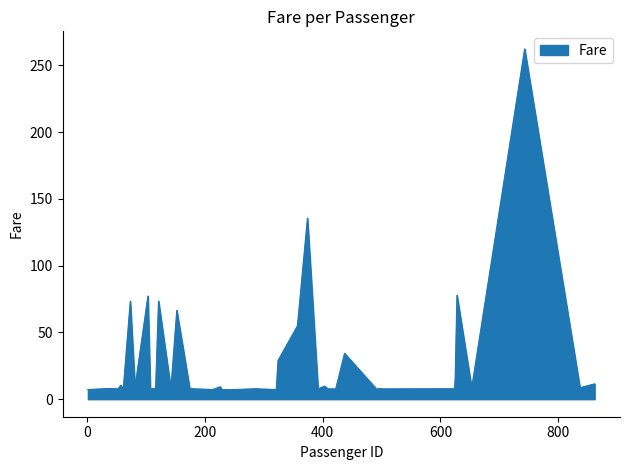

What is the smallest value displayed?

7.1